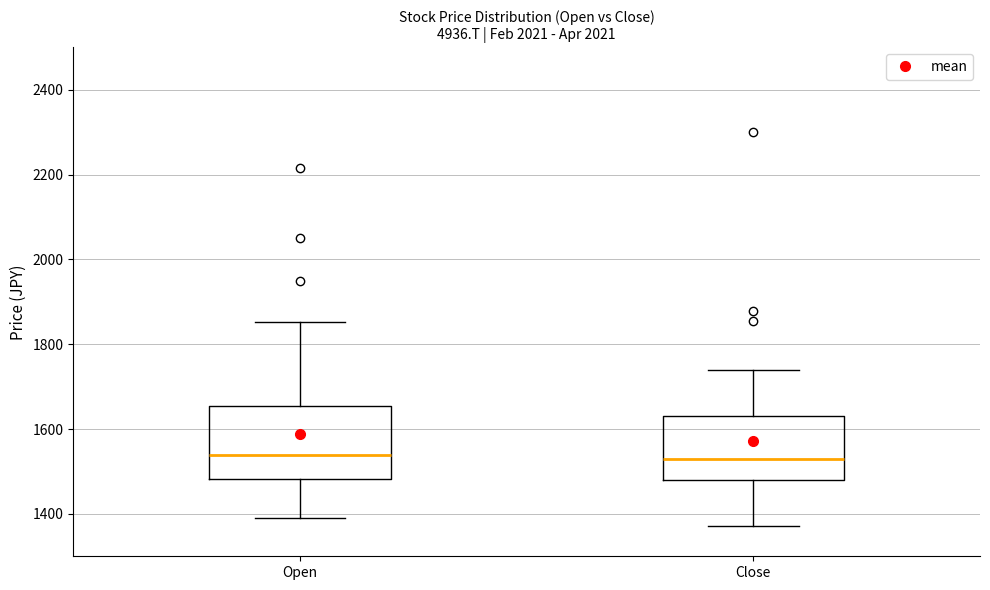

Which box is the tallest, from its lower edge to its upper edge?

Open